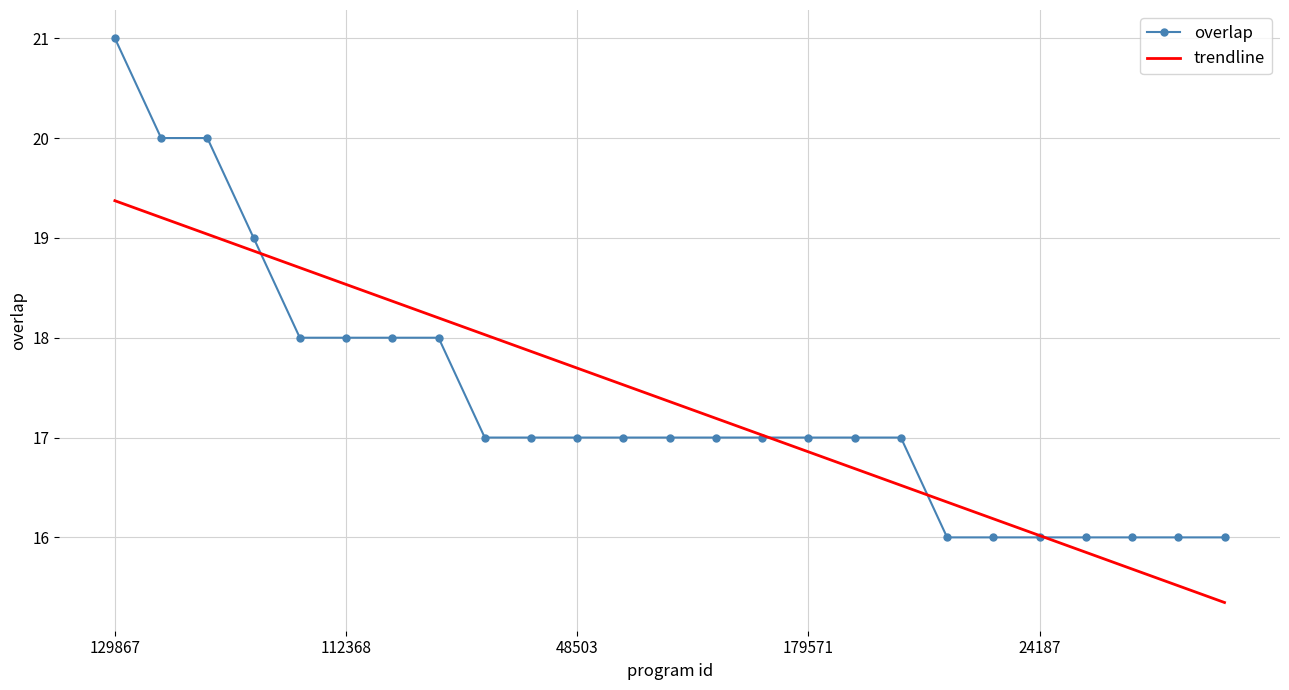

Which series has the largest range (max minus min)?

overlap